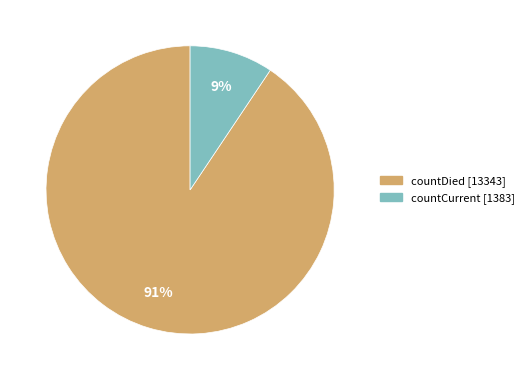

Is there a majority slice in this chart?

Yes